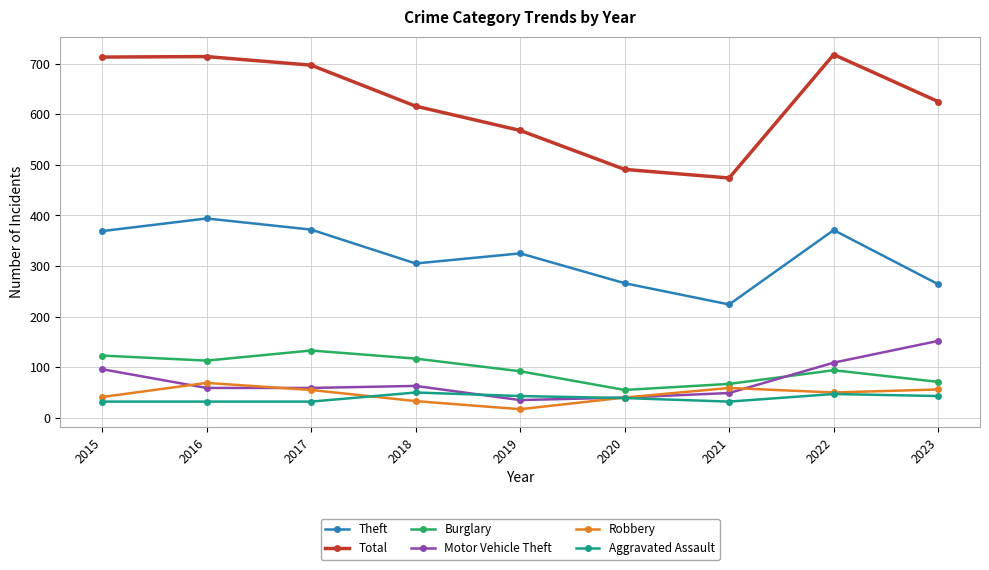

Rank the series at 2023 from lowest to highest value.

Aggravated Assault, Robbery, Burglary, Motor Vehicle Theft, Theft, Total